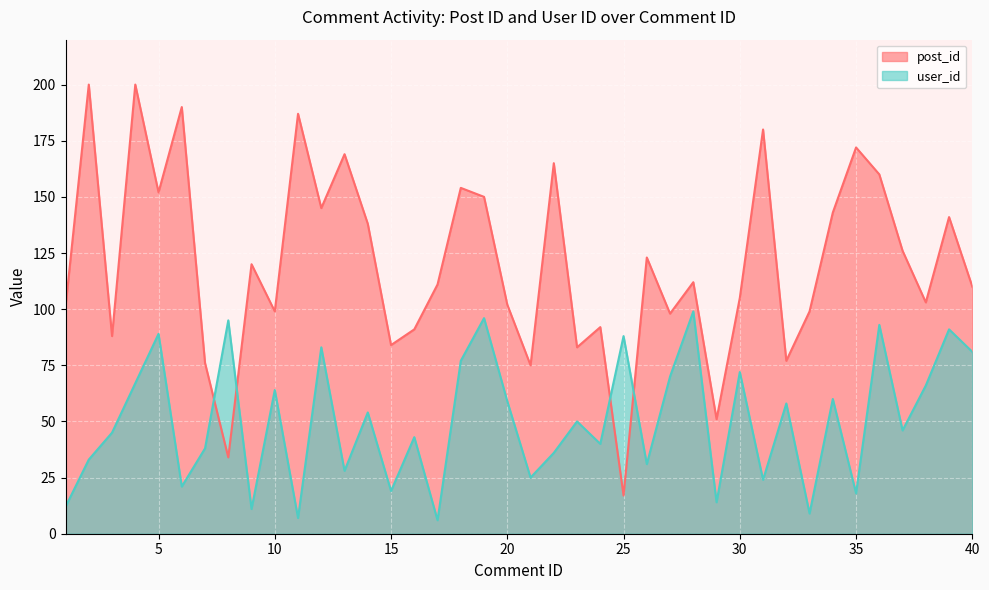

What is the difference between the user_id values at 10 and 11?

57